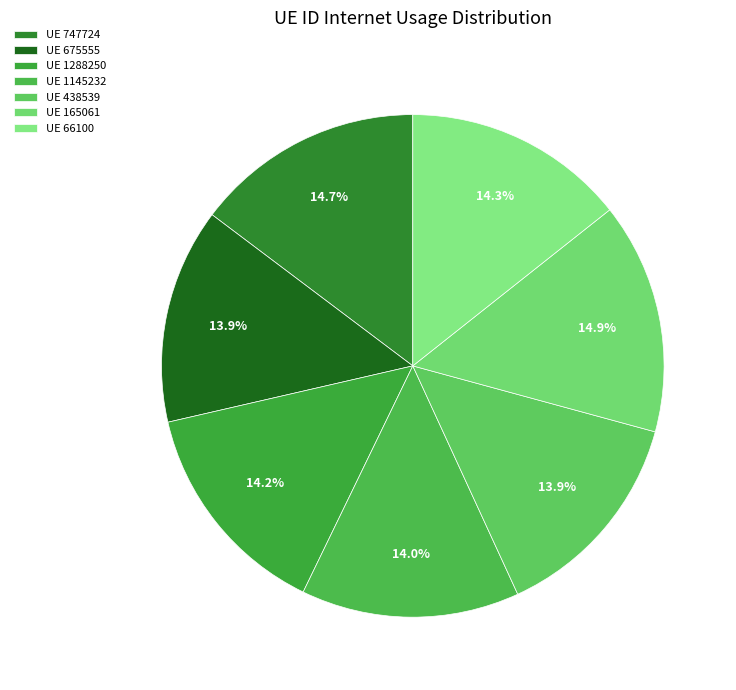

To the nearest percent, what is the average slice percentage?

14%